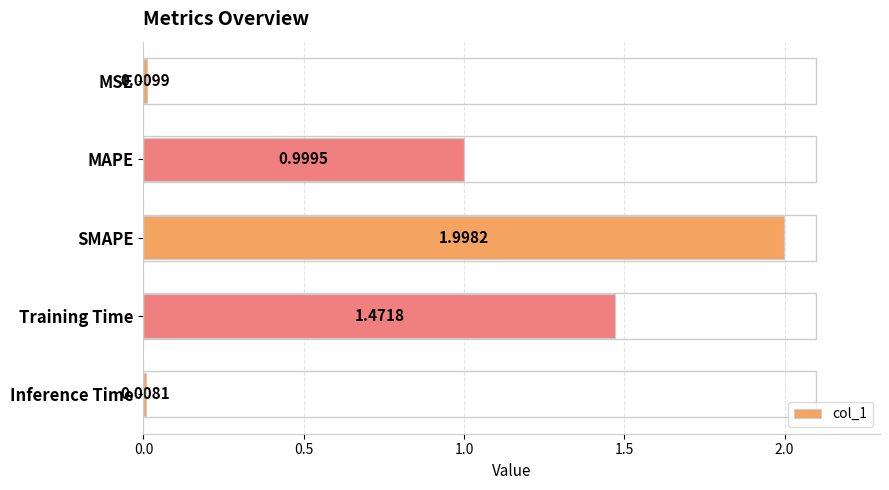

What is the label of the 4th bar from the bottom?

MAPE